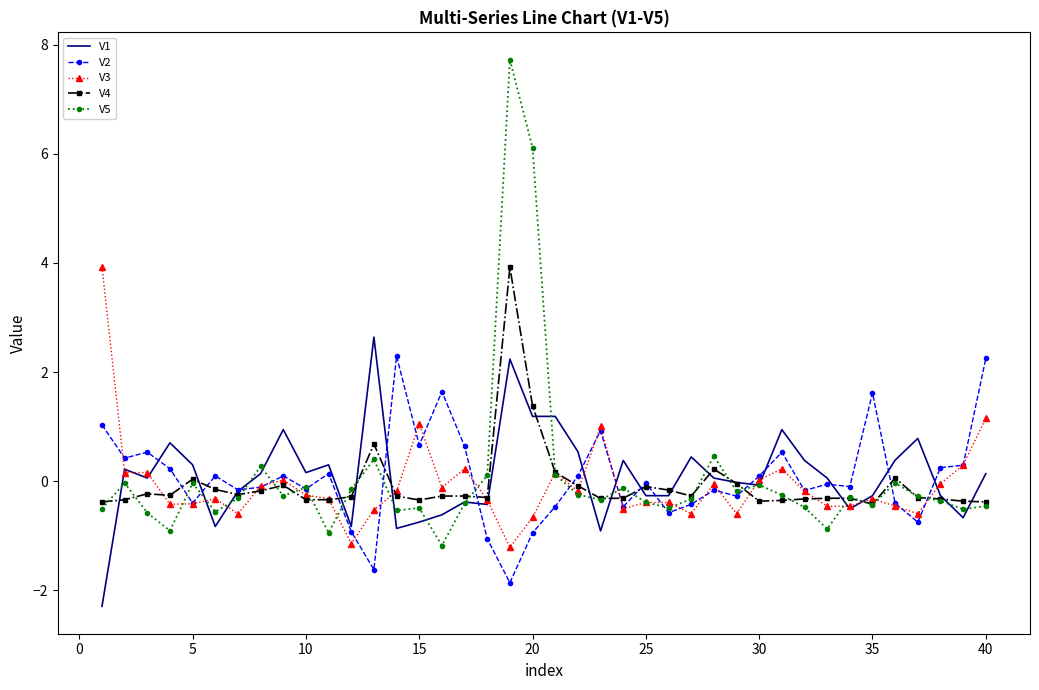

What are all the series names shown in the legend?

V1, V2, V3, V4, V5